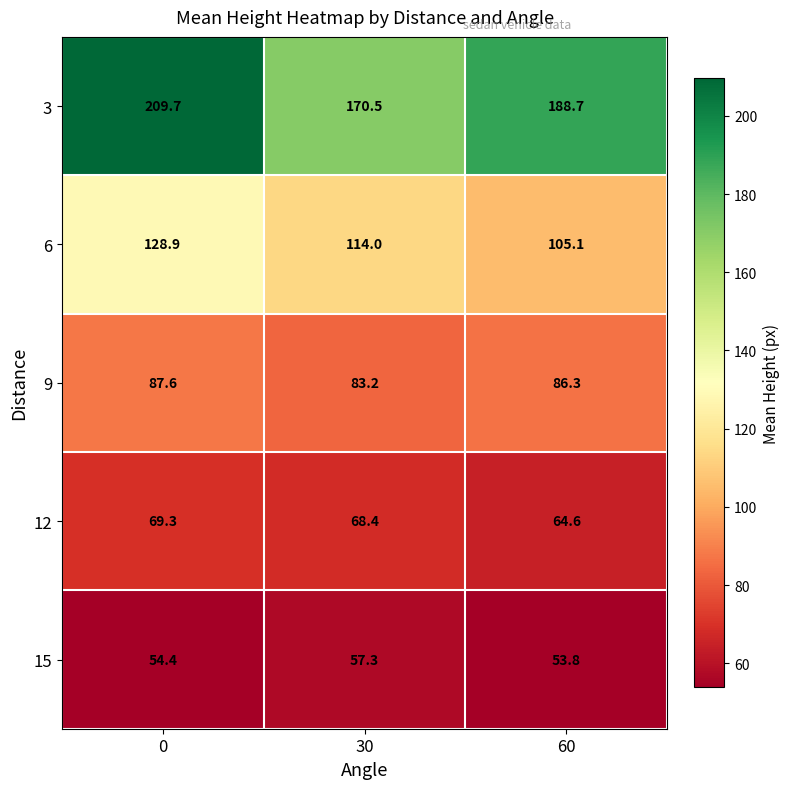

The 9 series shows 120.0 at 0. True or false?

False